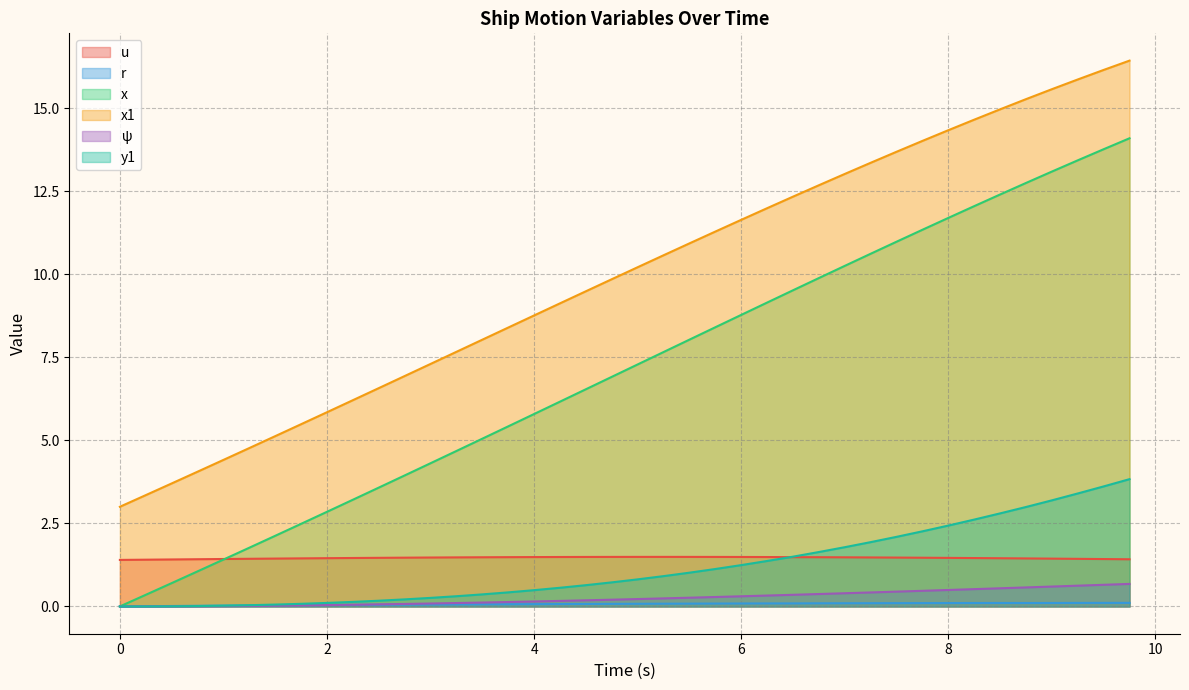

True or false: psi and y1 cross at least once.

False